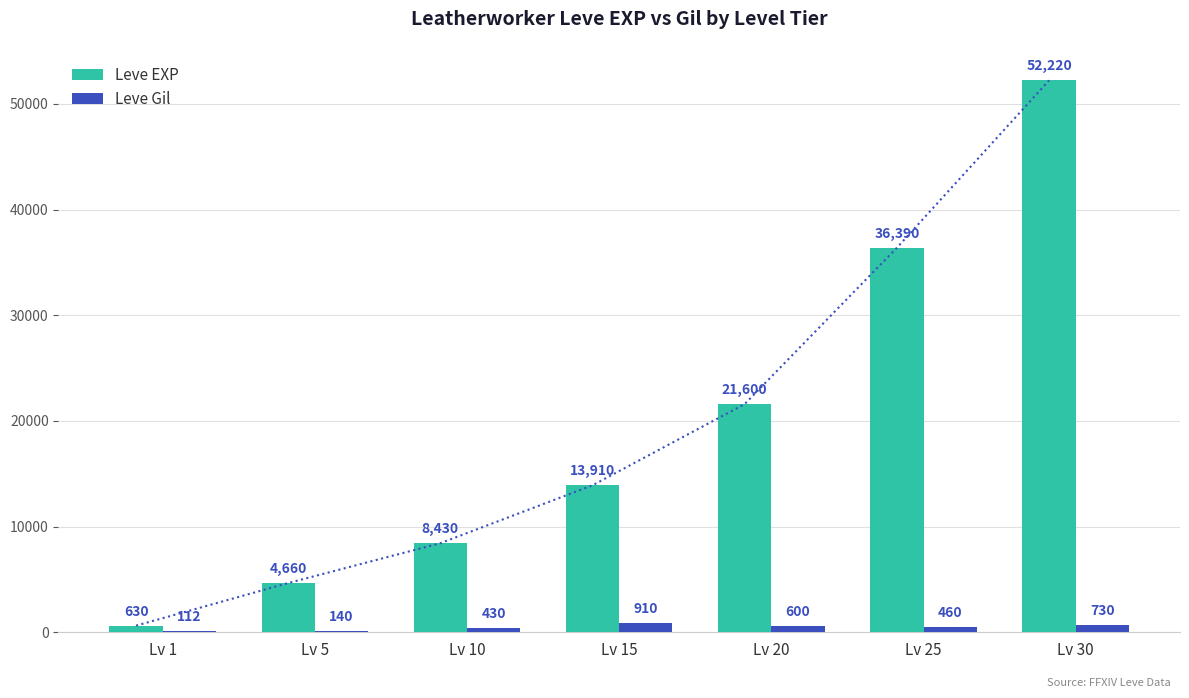

Reading left to right, what are all the values shown in this chart?

Leve EXP: 630	4660	8430	13910	21600	36390	52220
Leve Gil: 112	140	430	910	600	460	730